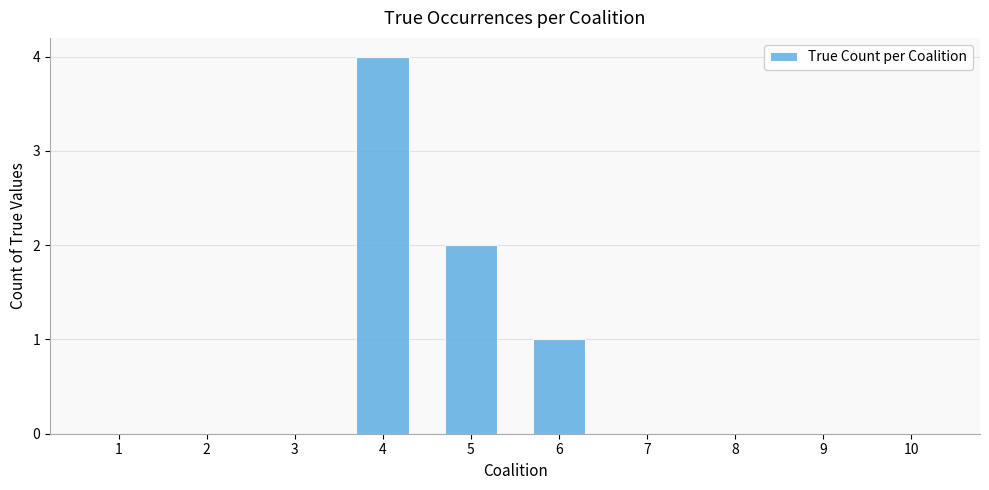

What is the maximum value shown in the chart?

4